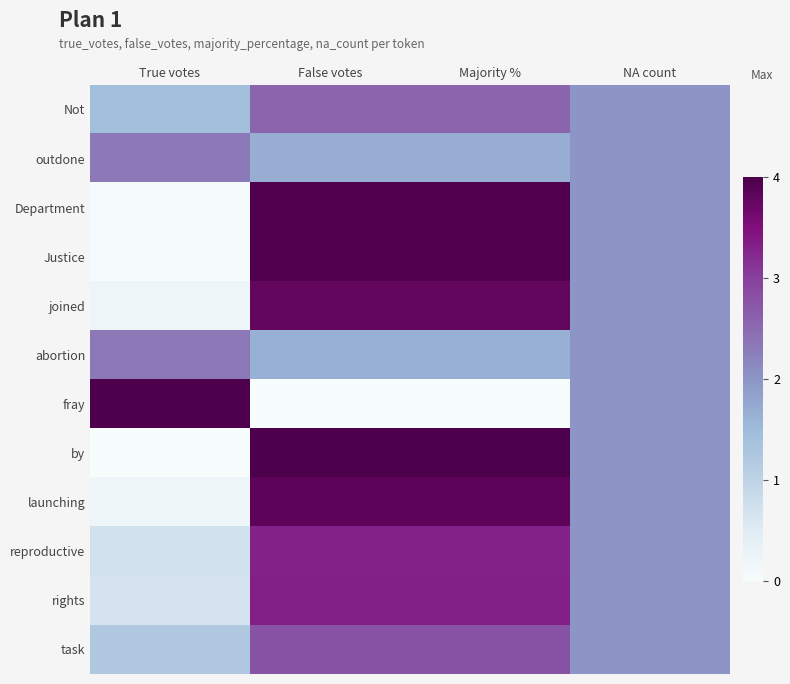

How many series are shown in this chart?

12